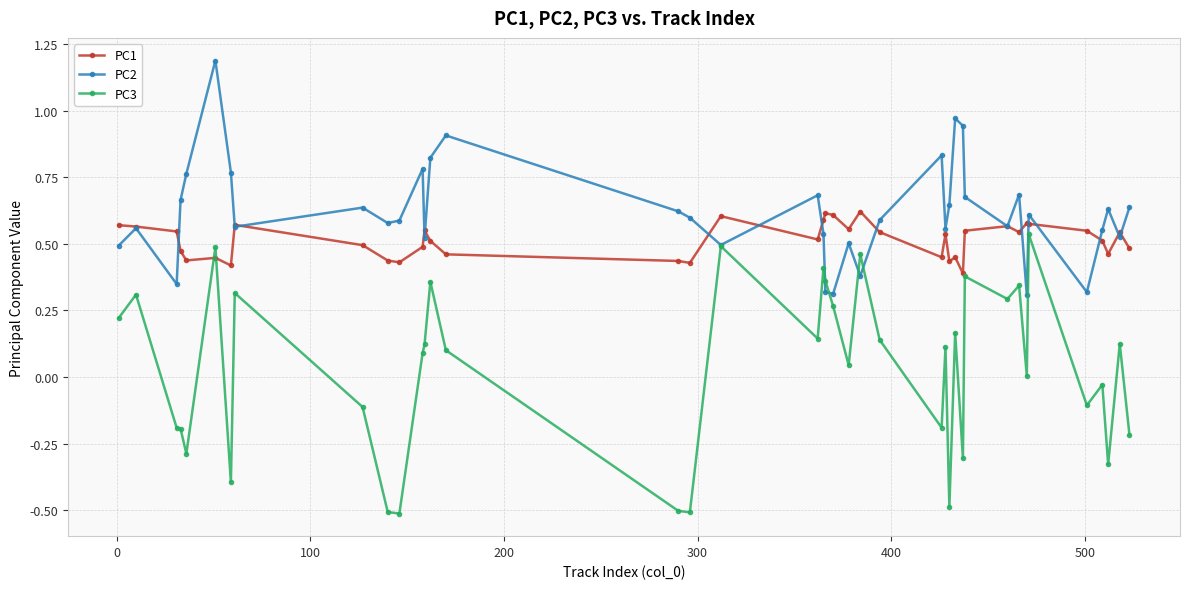

What is the smallest value displayed?

-0.5